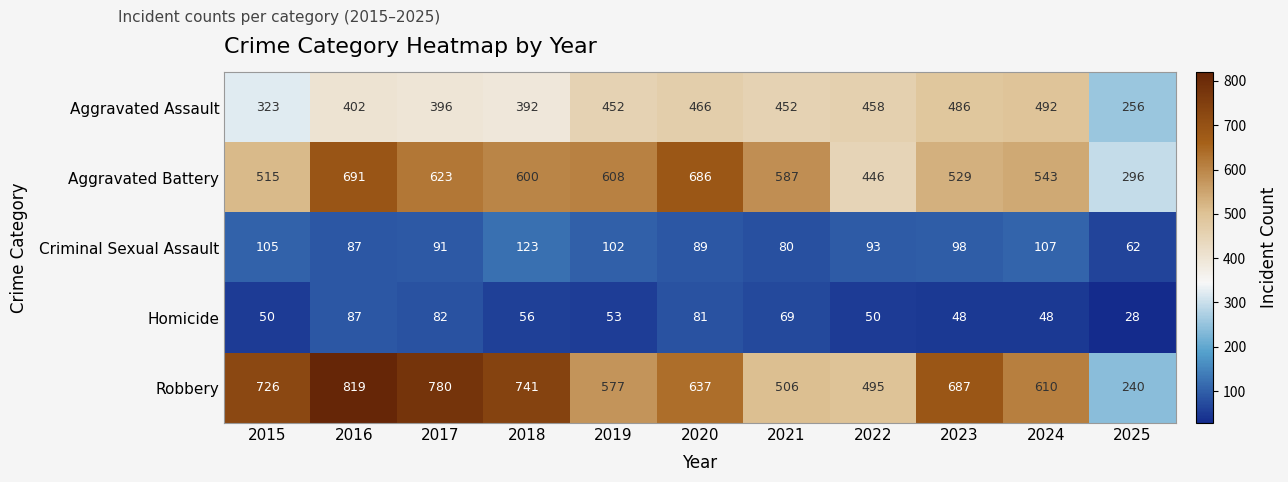

What value does the Aggravated Assault series have at 2024?

492